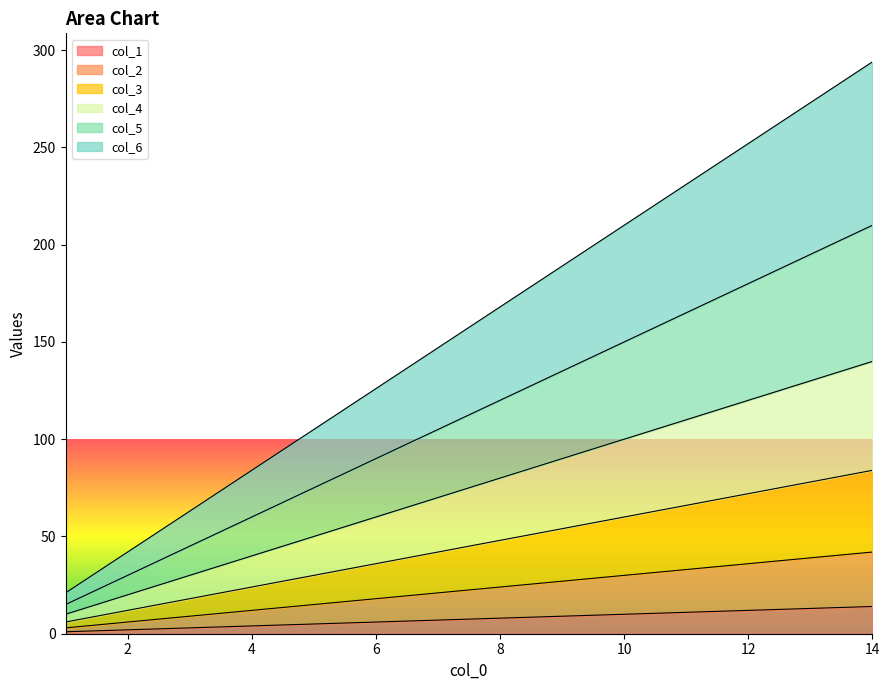

What are all the series names shown in the legend?

col_1, col_2, col_3, col_4, col_5, col_6